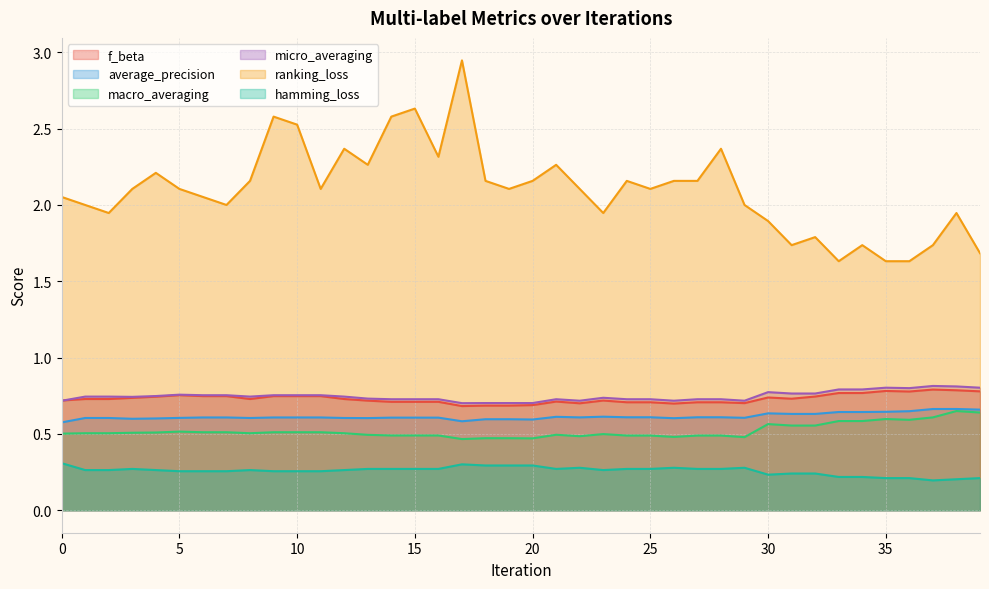

Is it true that hamming_loss equals 0.3 at 22?

True